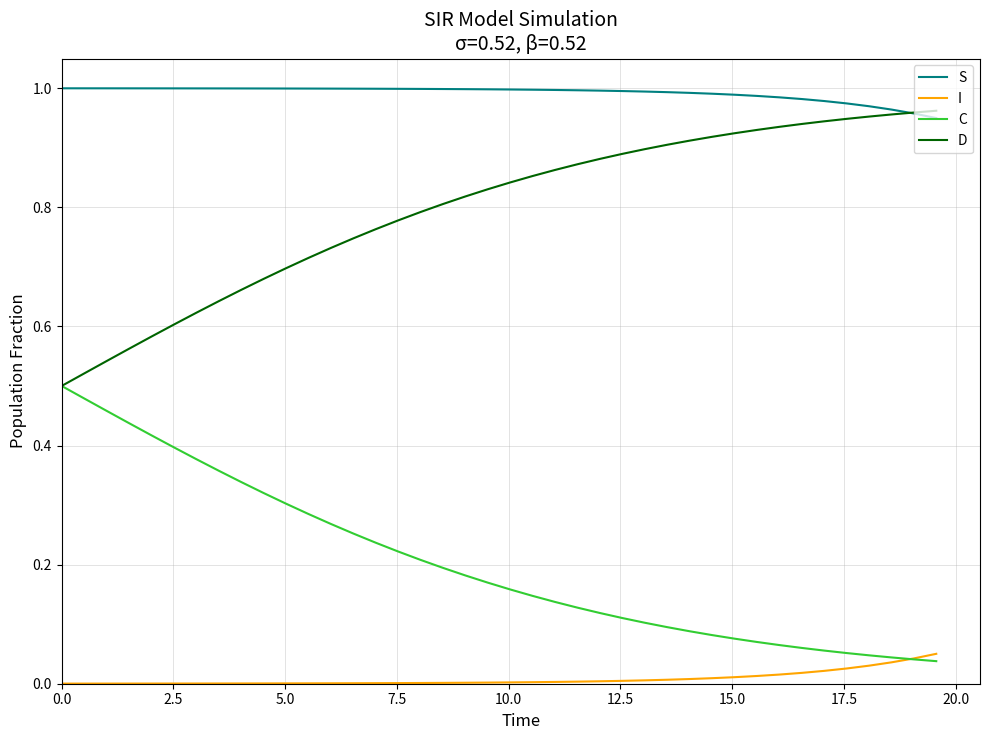

Rank the series by their maximum value, from highest to lowest.

S, D, C, I